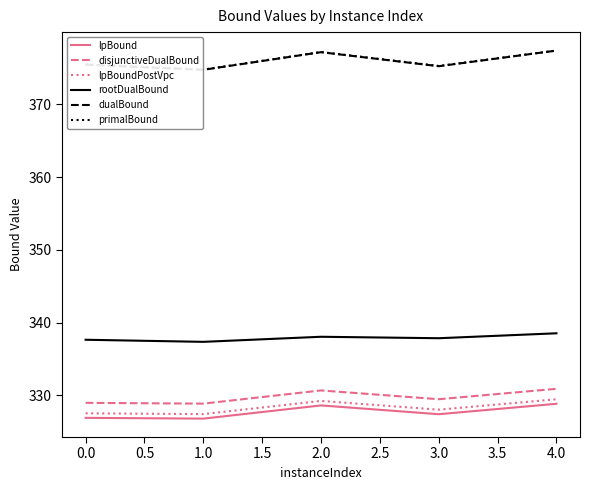

What is the smallest value displayed?

326.8